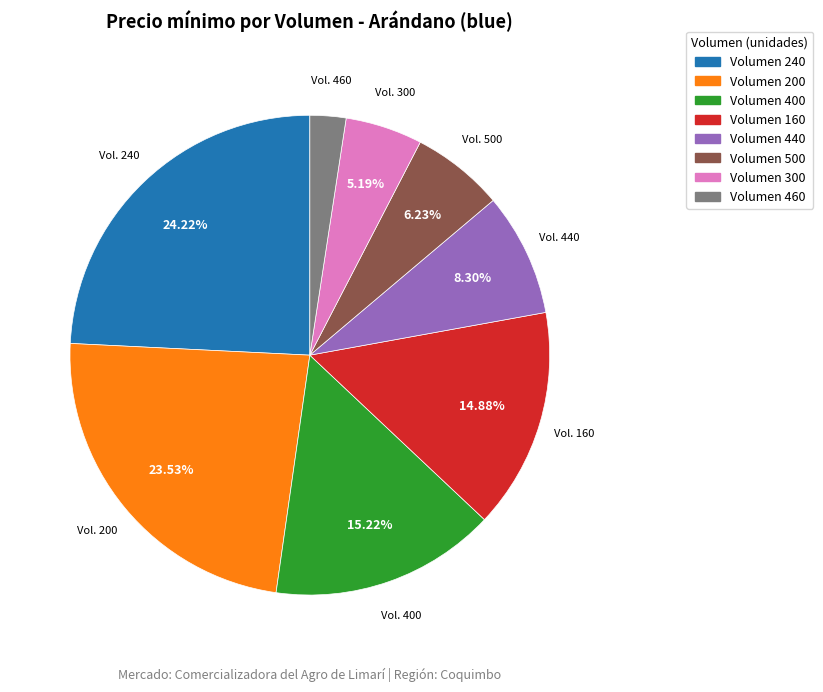

Is there a majority slice in this chart?

No